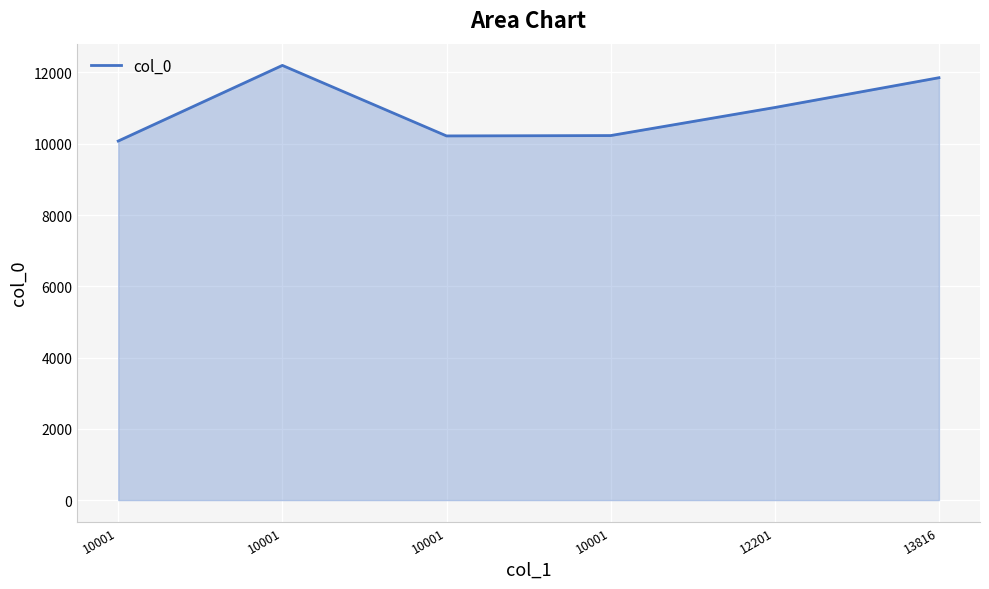

At which label does the data first exceed 11017?

10001